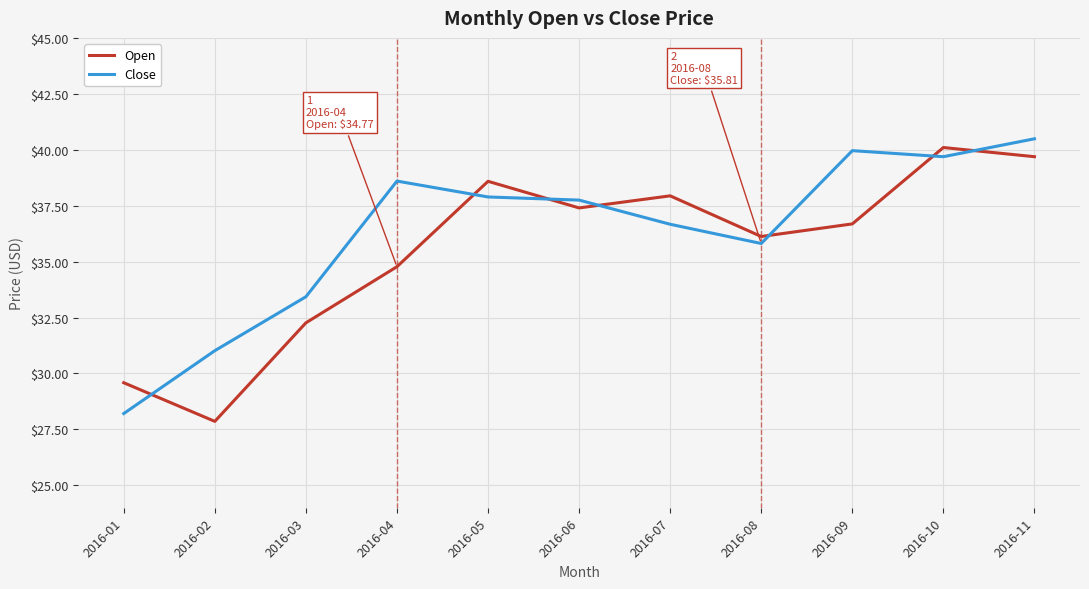

At 2016-02, list the series in order from largest to smallest.

Close, Open